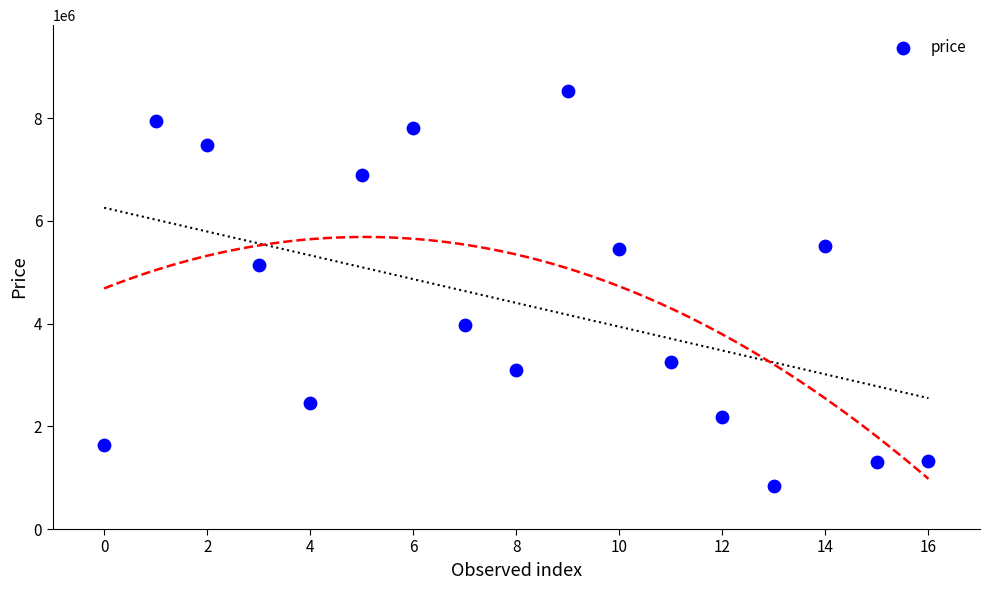

What Y value in the scatter plot is closest to 4684720?

5145440